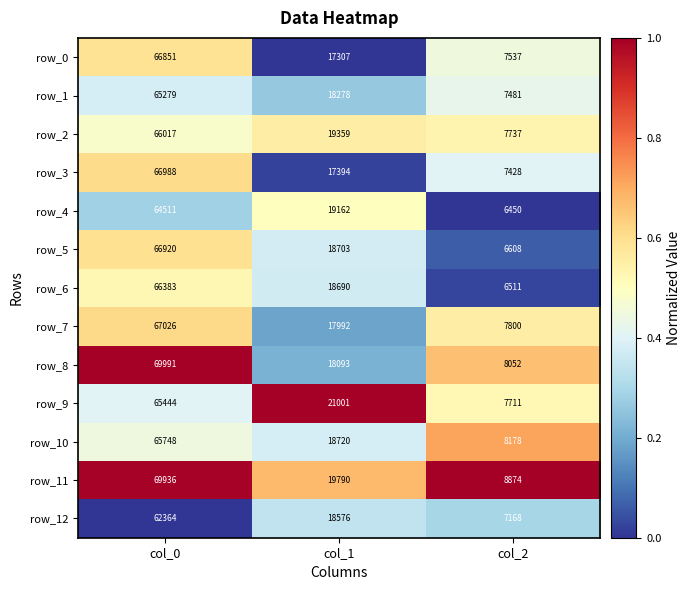

The row_3 series shows 0.0 at col_1. True or false?

False